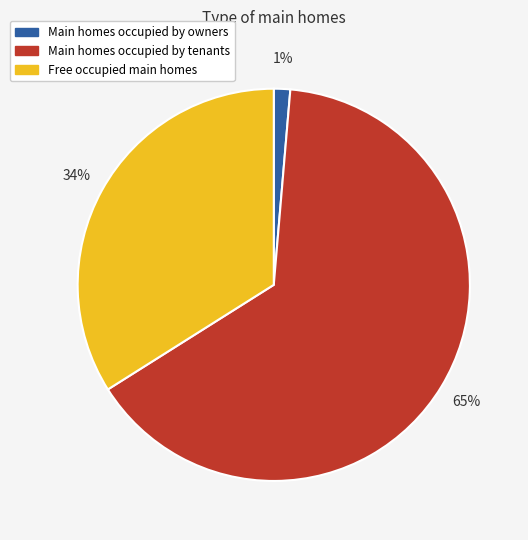

What is the ratio of the value at Main homes occupied by tenants to the value at Free occupied main homes?

1.9